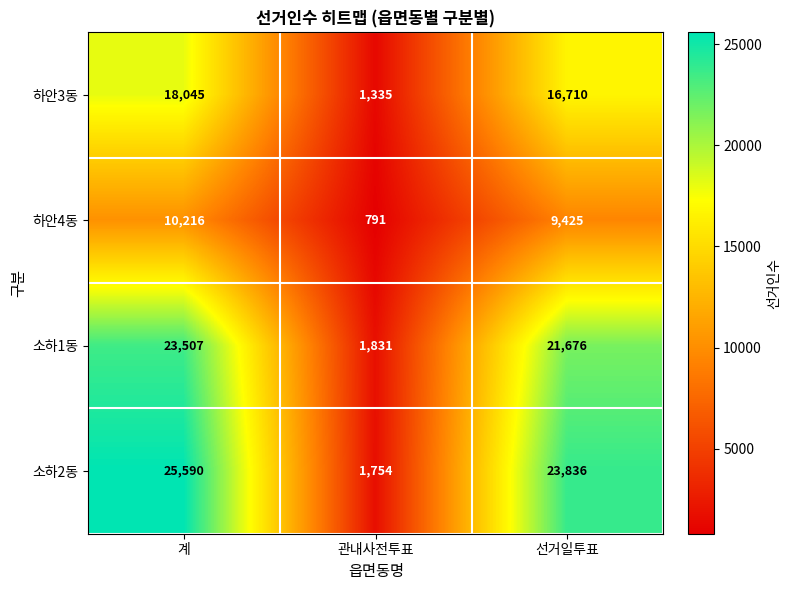

Reading left to right, extract all data points from this chart.

하안3동: 18045	1335	16710
하안4동: 10216	791	9425
소하1동: 23507	1831	21676
소하2동: 25590	1754	23836